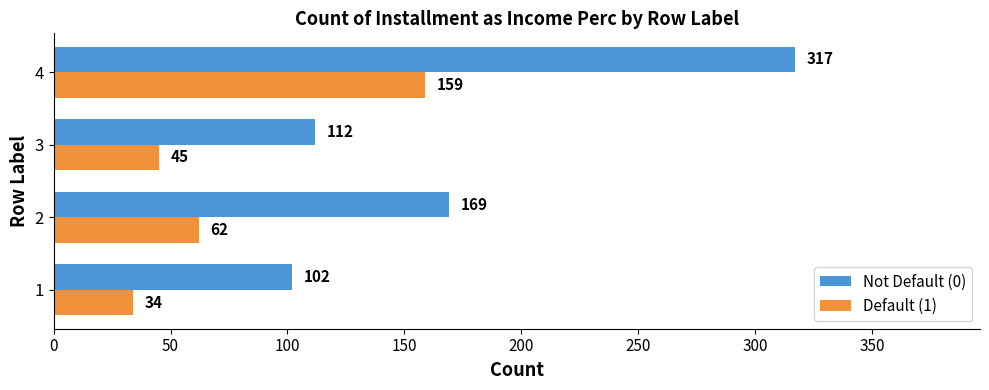

How many values in the Not Default (0) series are below 169?

2